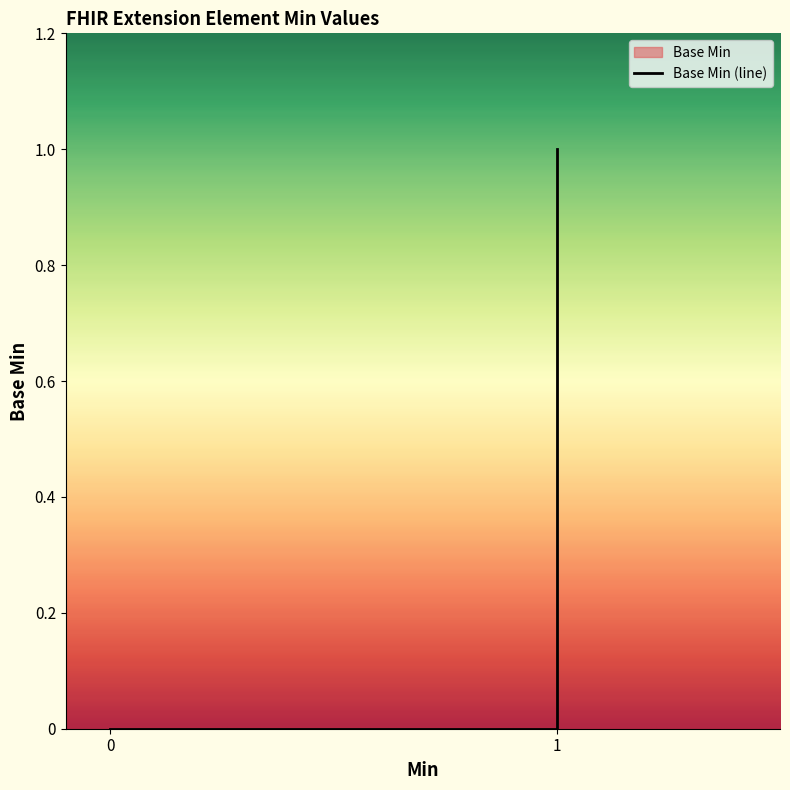

Reading left to right, transcribe all the data shown in this chart.

0	0	0	0	0	1